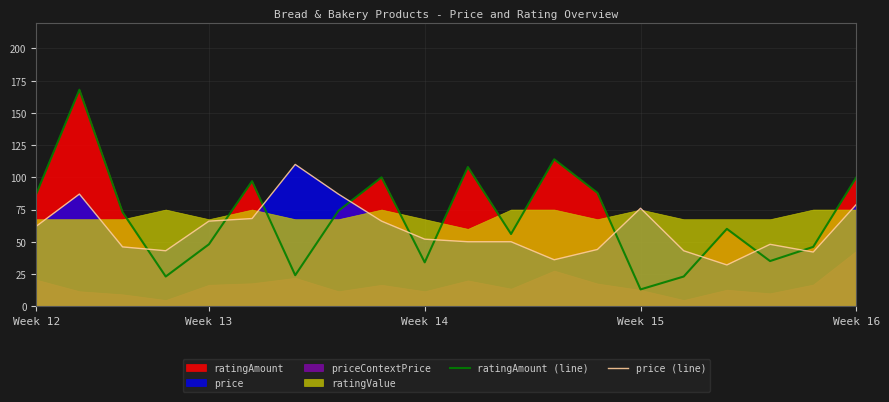

How many intersections are there between price (line) and ratingAmount (line)?

10